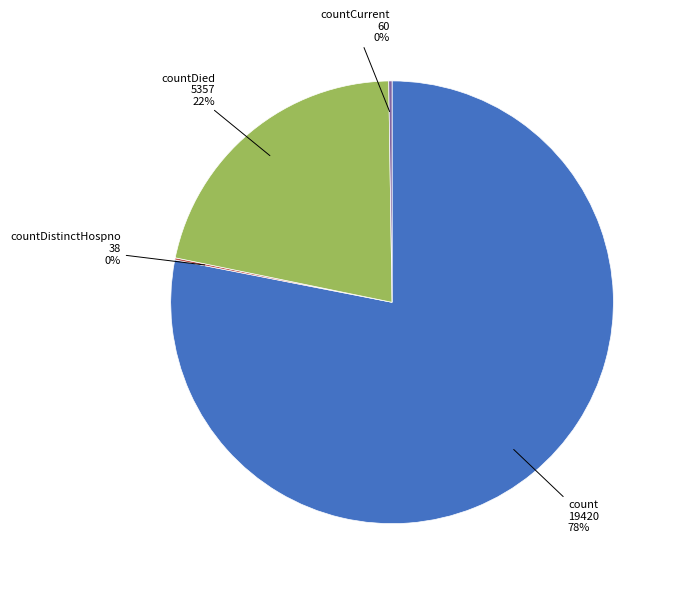

Is there a majority slice in this chart?

Yes